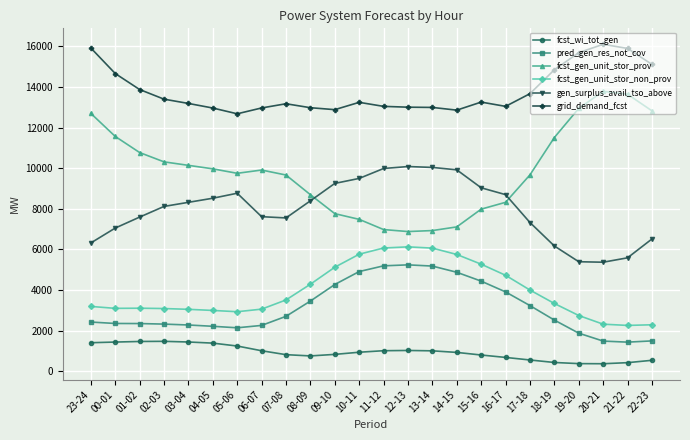

What is the value of the fcst_wi_tot_gen point at the 22nd from the left?

369